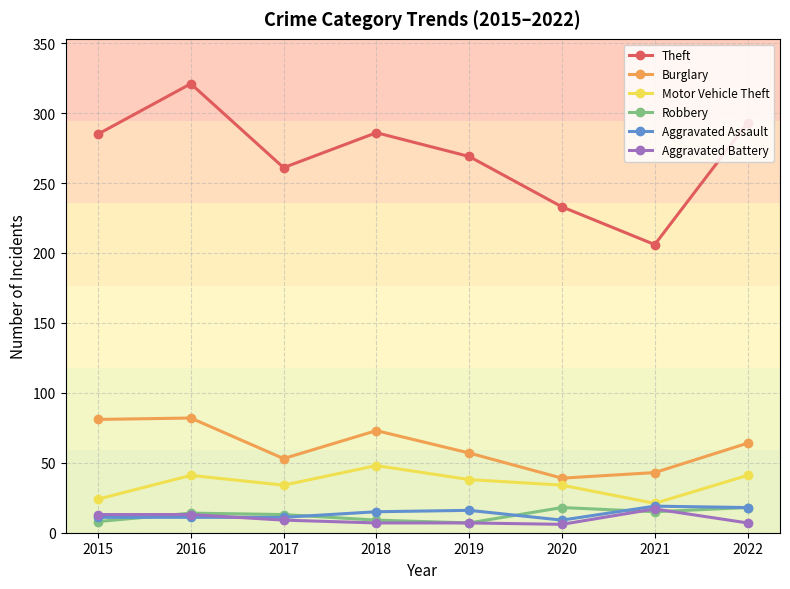

Which label corresponds to the largest value in the chart?

2016